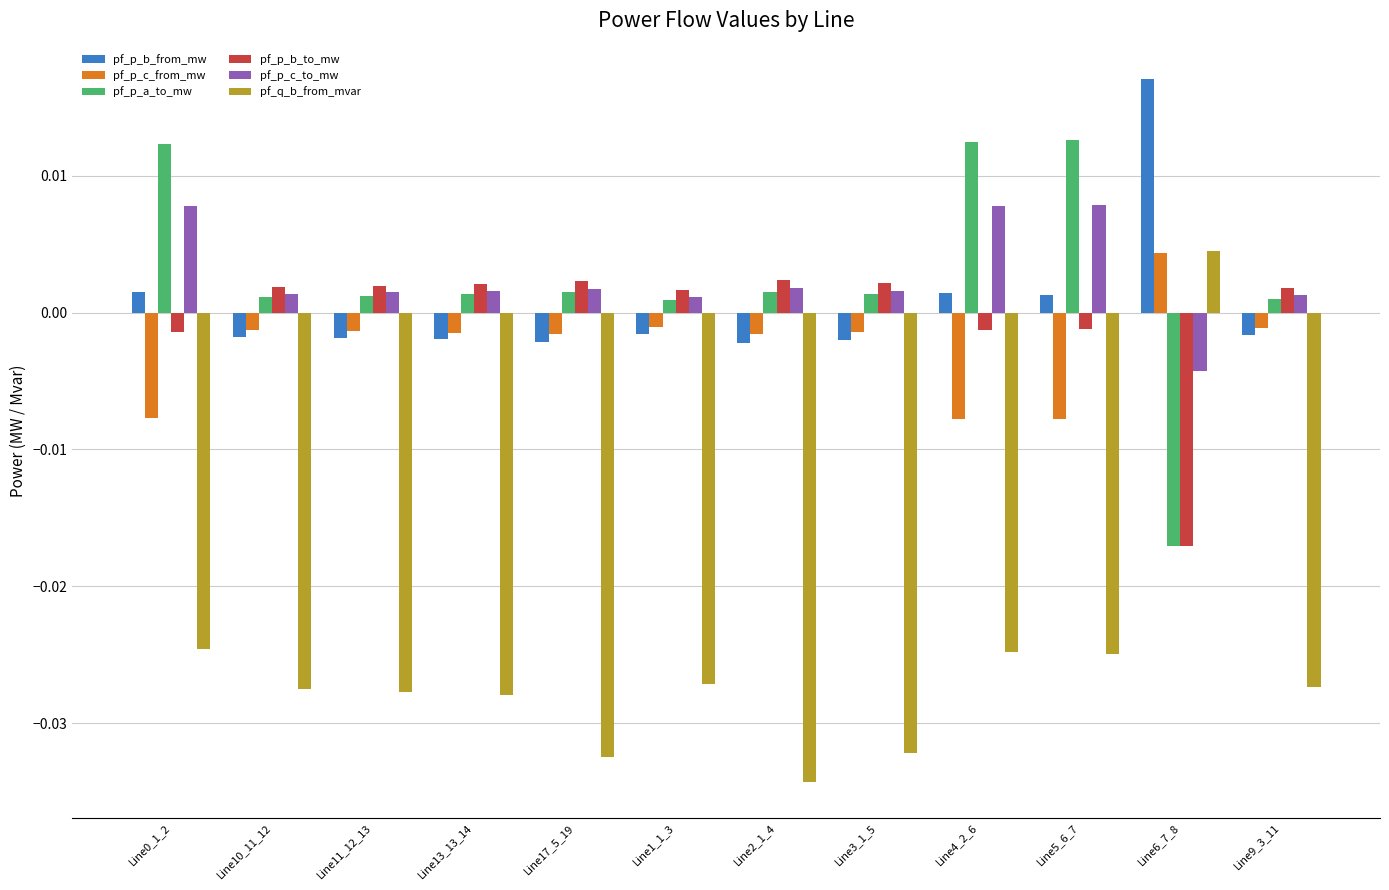

At how many categories does at least one series exceed 0?

12